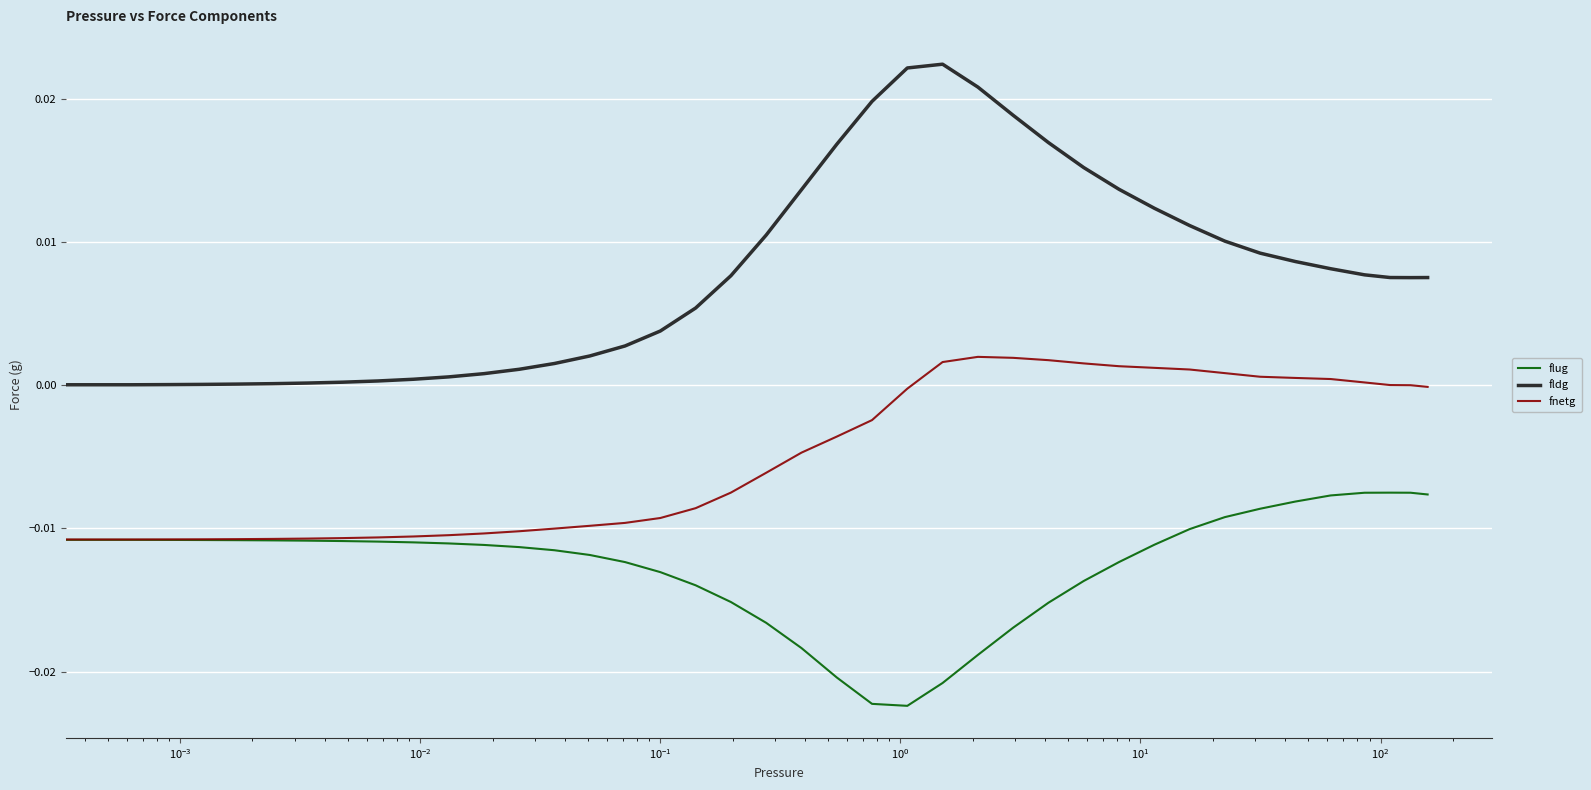

Which series has the widest spread of values?

fldg